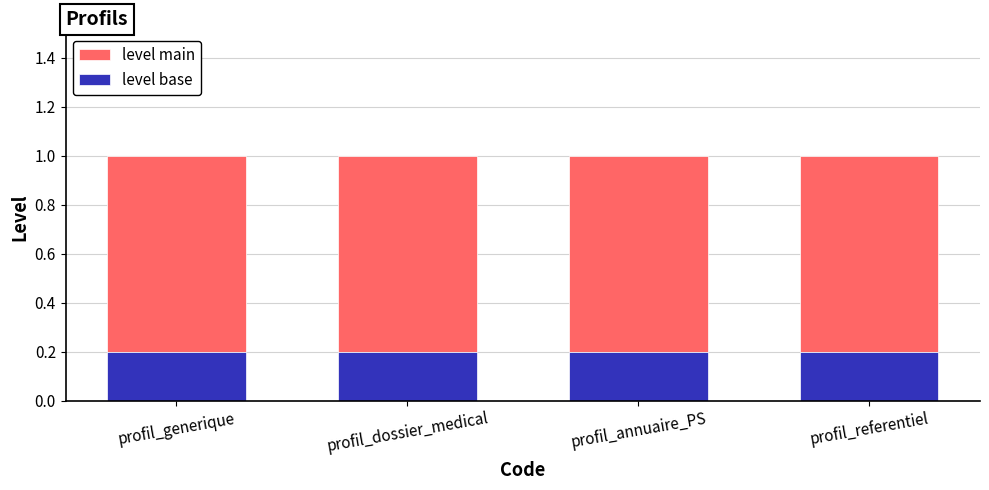

What is the sum of all level base values?

0.8